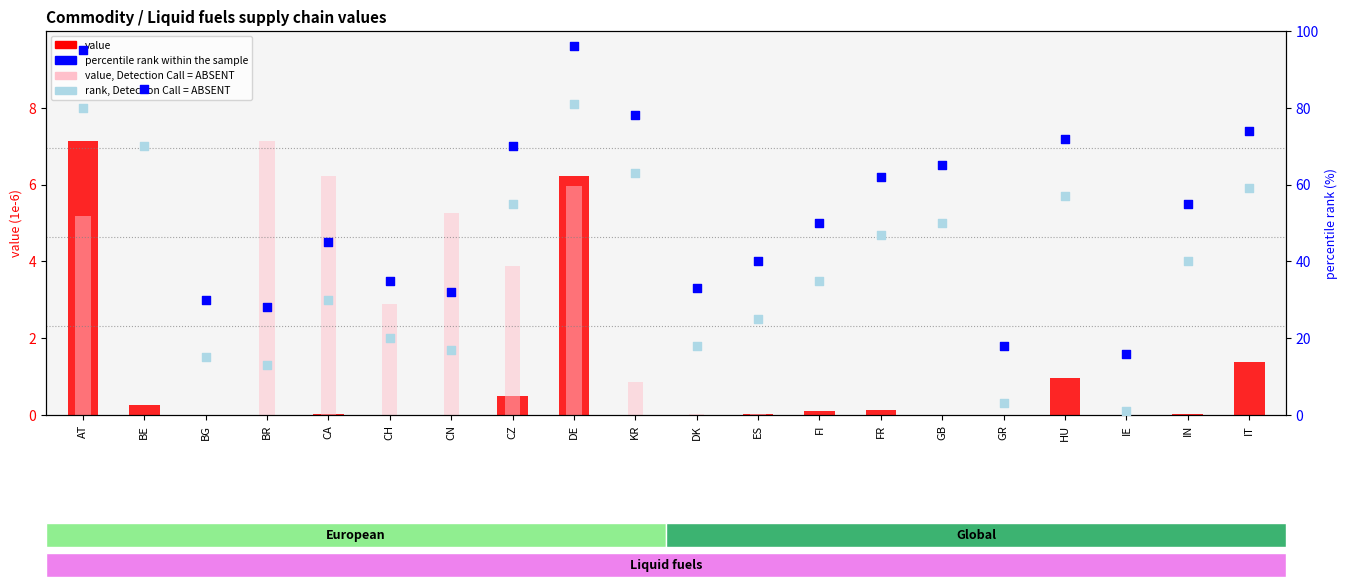

Which series has the widest spread of Y values?

percentile rank within the sample